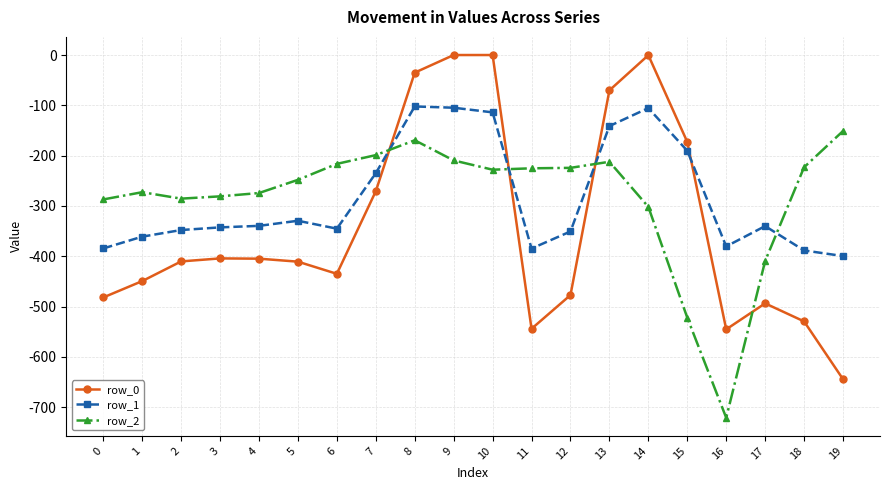

Is the value of row_1 at 3 greater than the value of row_0 at 8?

No